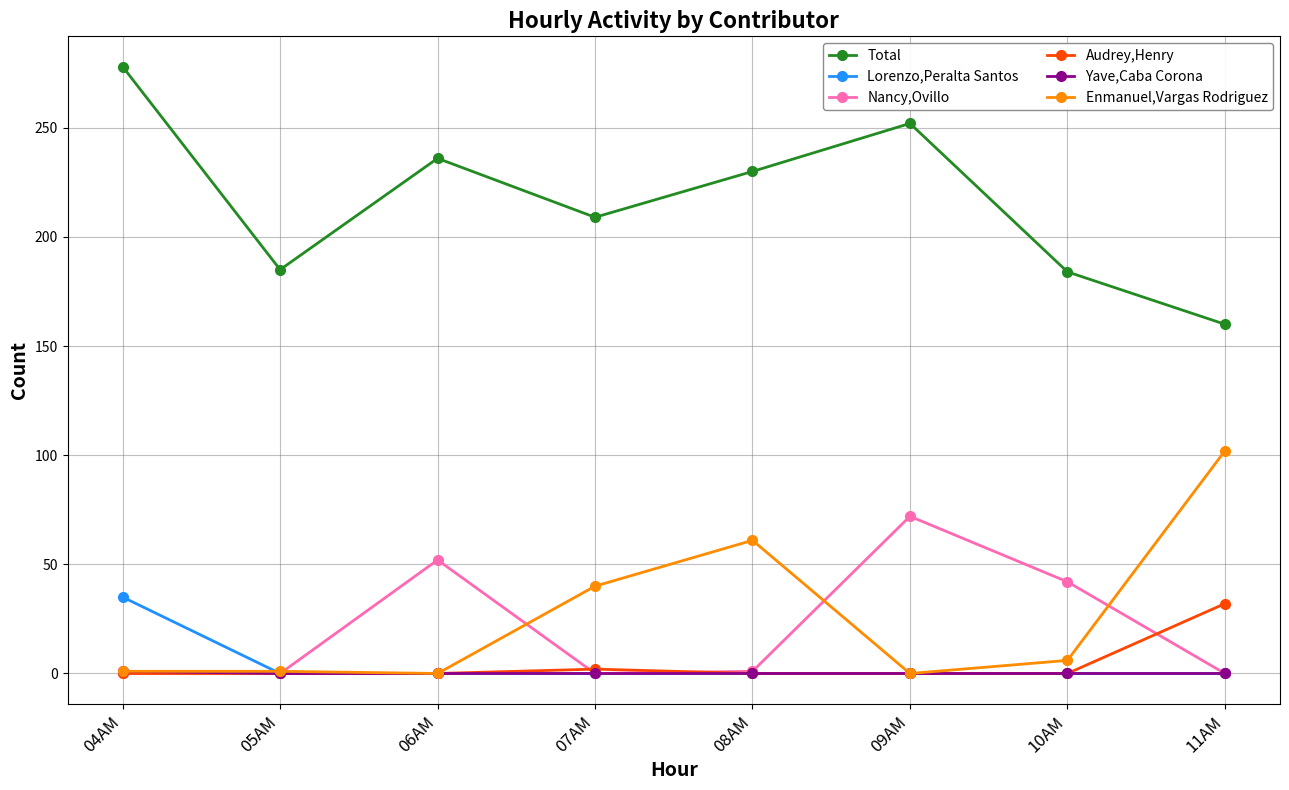

What is the maximum value for Total?

278